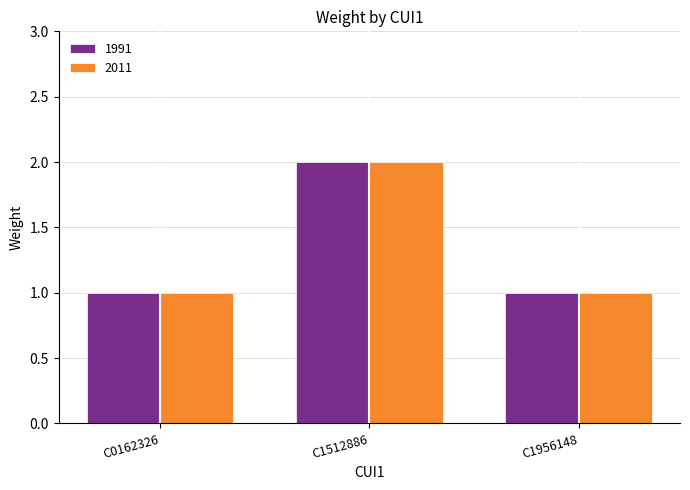

Which label corresponds to the largest value in the chart?

C1512886